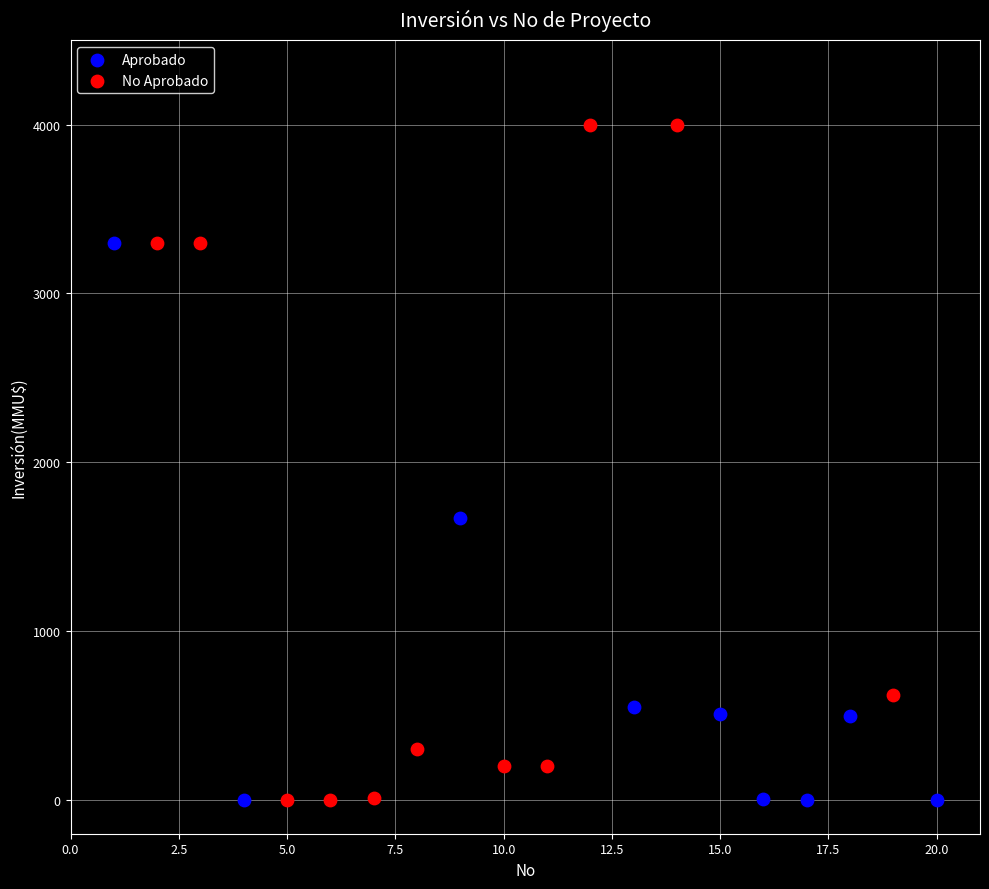

Which series reaches the maximum Y coordinate?

No Aprobado